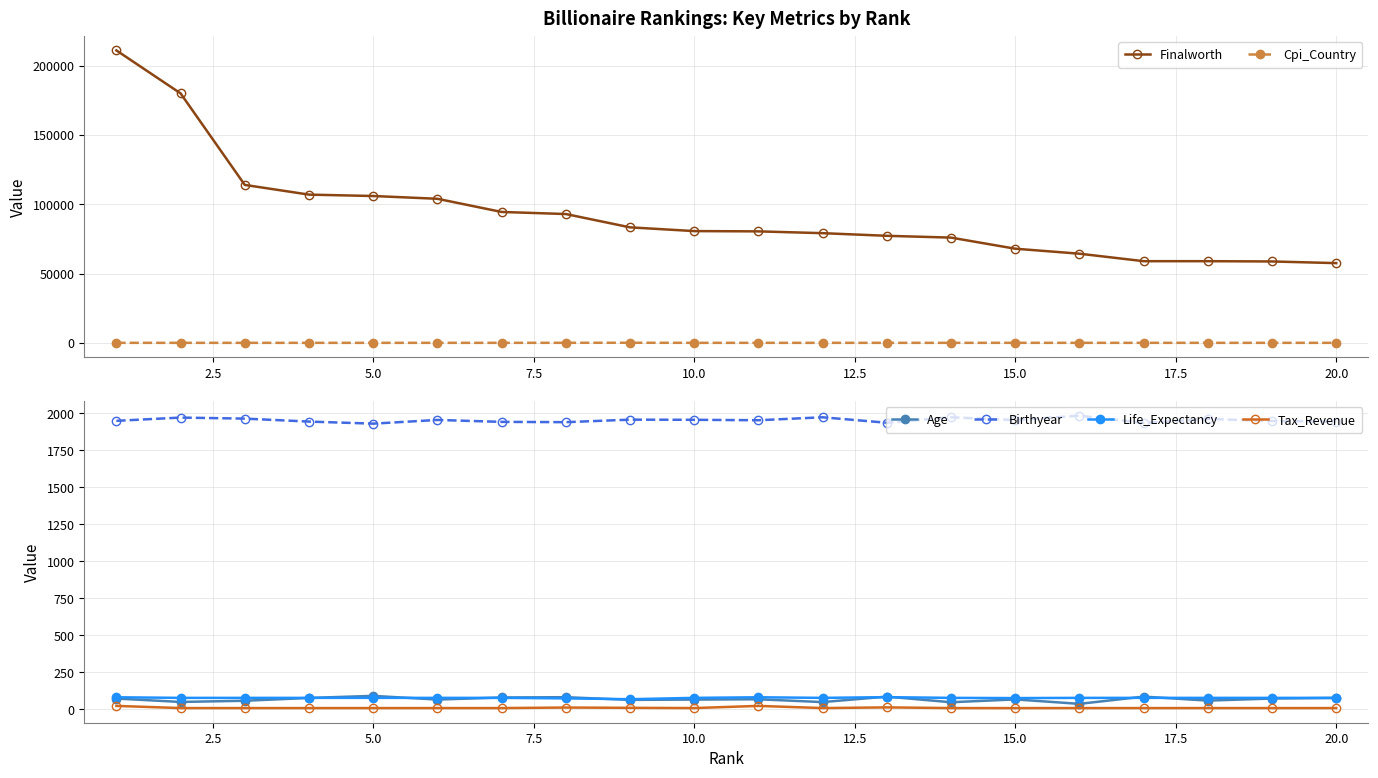

True or false: Life_Expectancy and Birthyear cross at least once.

False